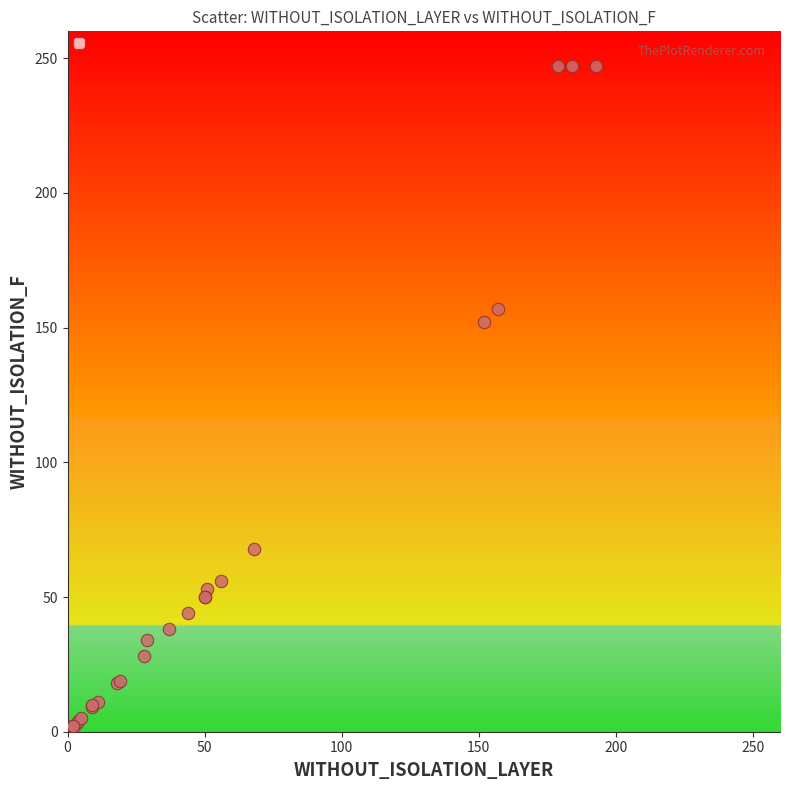

What Y value in the scatter plot is closest to 124?

152